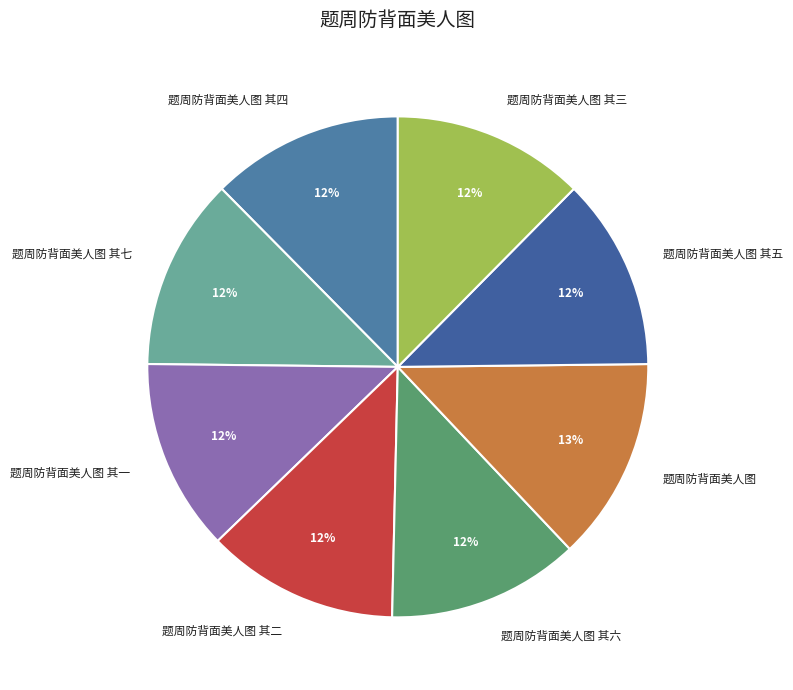

How many slices are in this pie chart?

8